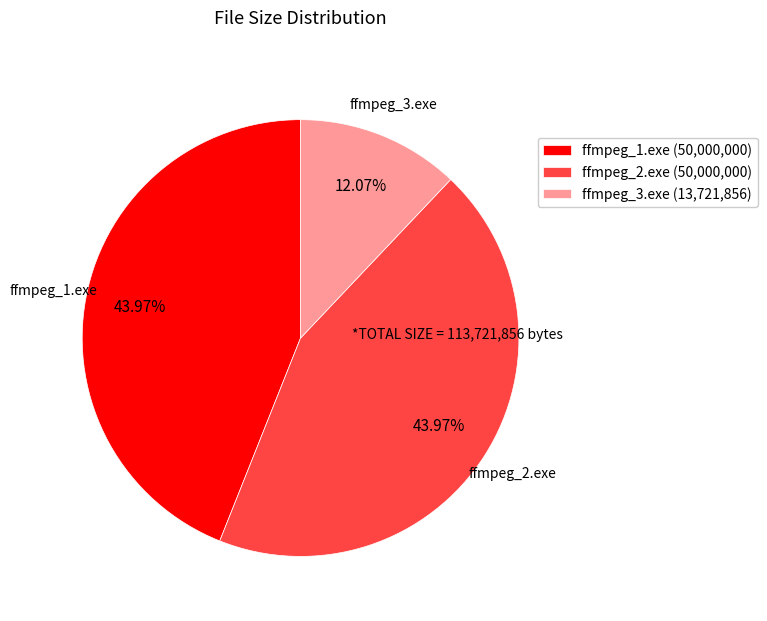

To the nearest percent, what percentage of the pie is ffmpeg_2.exe?

44%